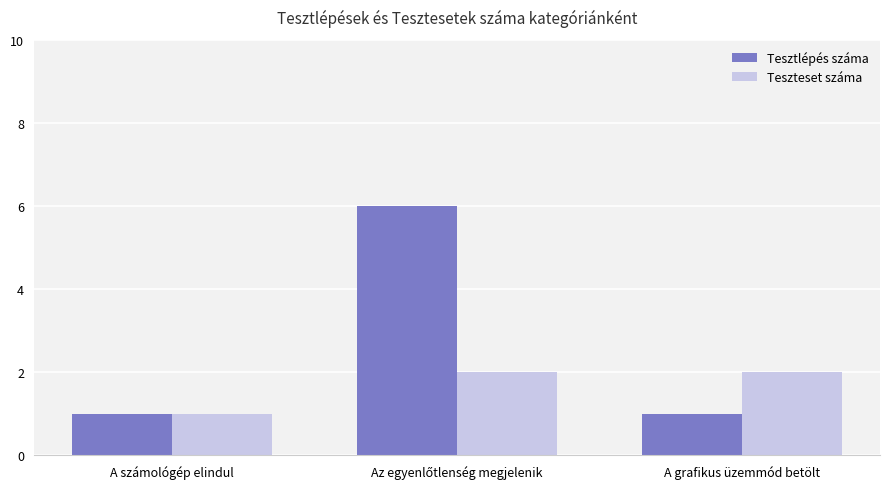

The Teszteset száma series shows 1 at A számológép elindul. True or false?

True